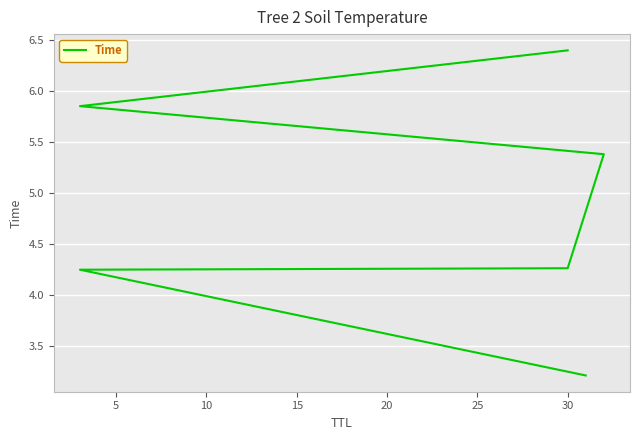

What is the value of the 3rd point from the left?

4.3